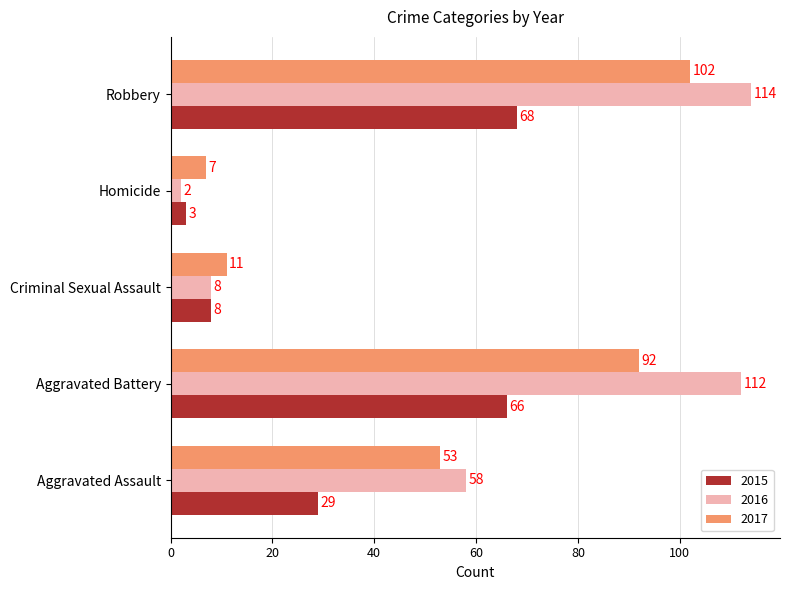

What is the minimum value shown in the chart?

2